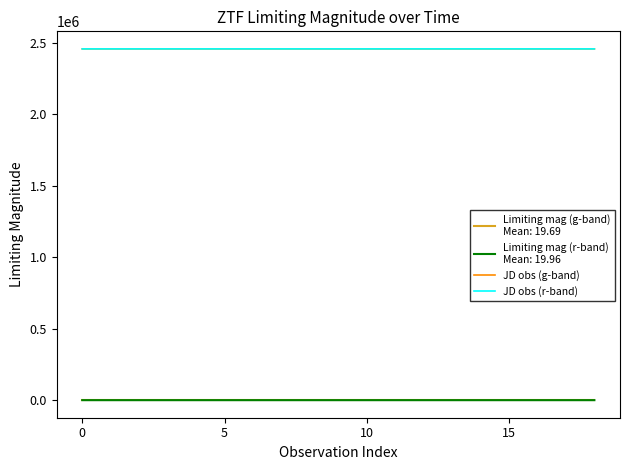

What is the greatest value displayed?

2458326.7